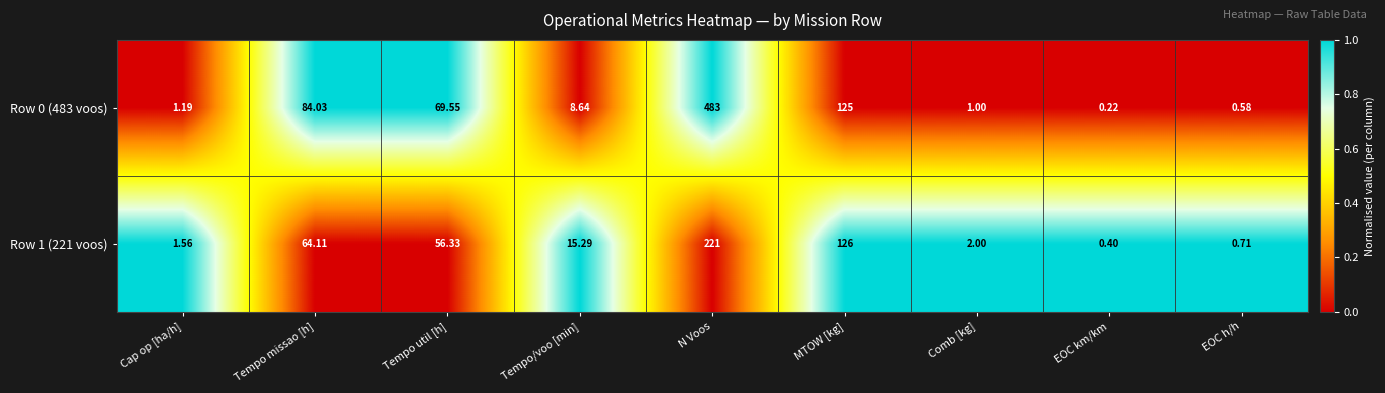

Which label corresponds to the smallest value in the chart?

EOC km/km